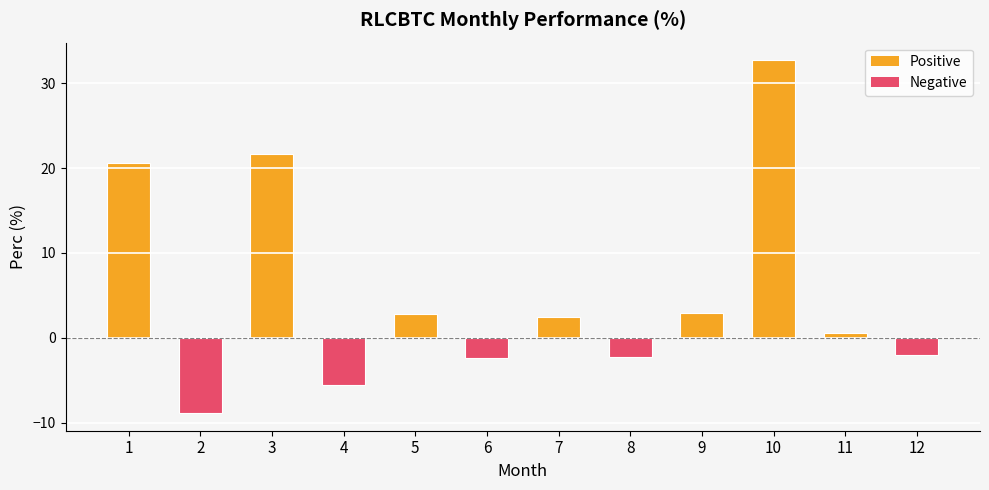

Are the bars grouped side by side (vs. stacked)?

No